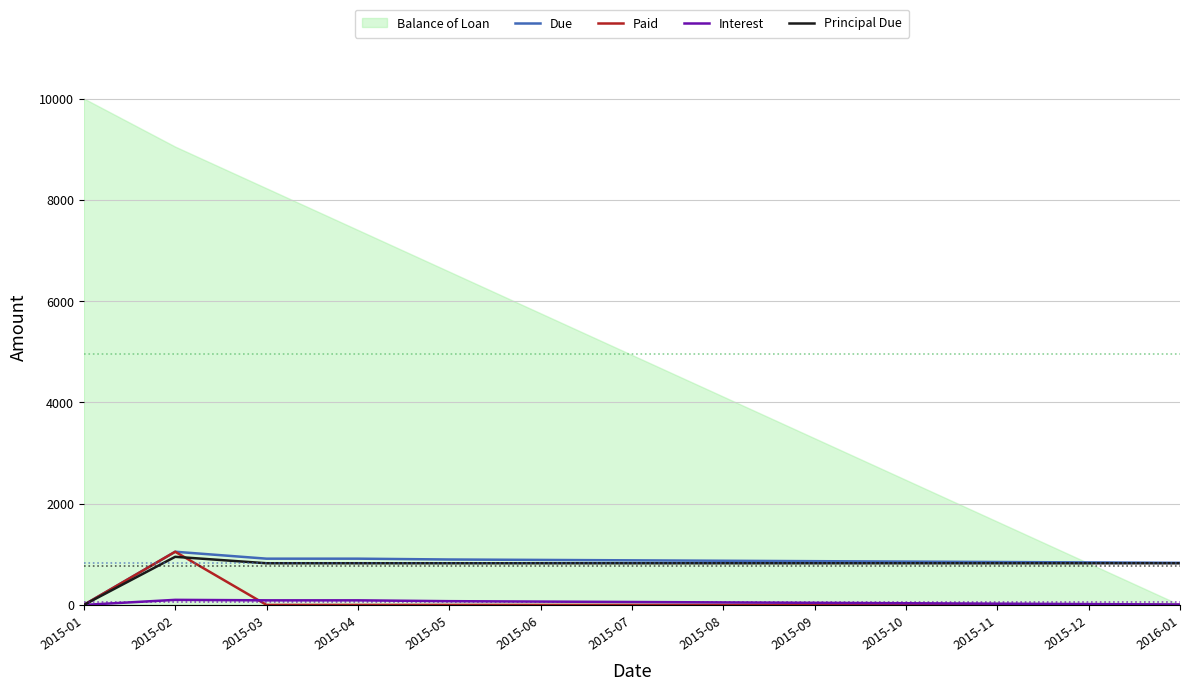

Is this an area chart (filled region under the line)?

No